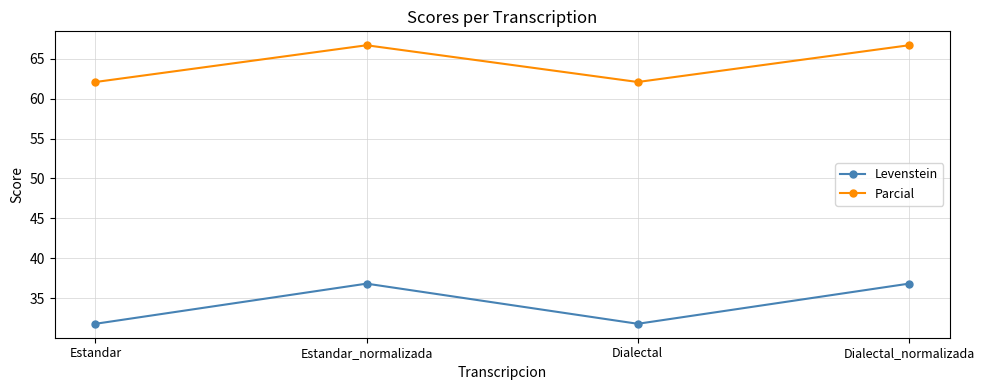

Where does the Parcial series first go above 66?

Estandar_normalizada